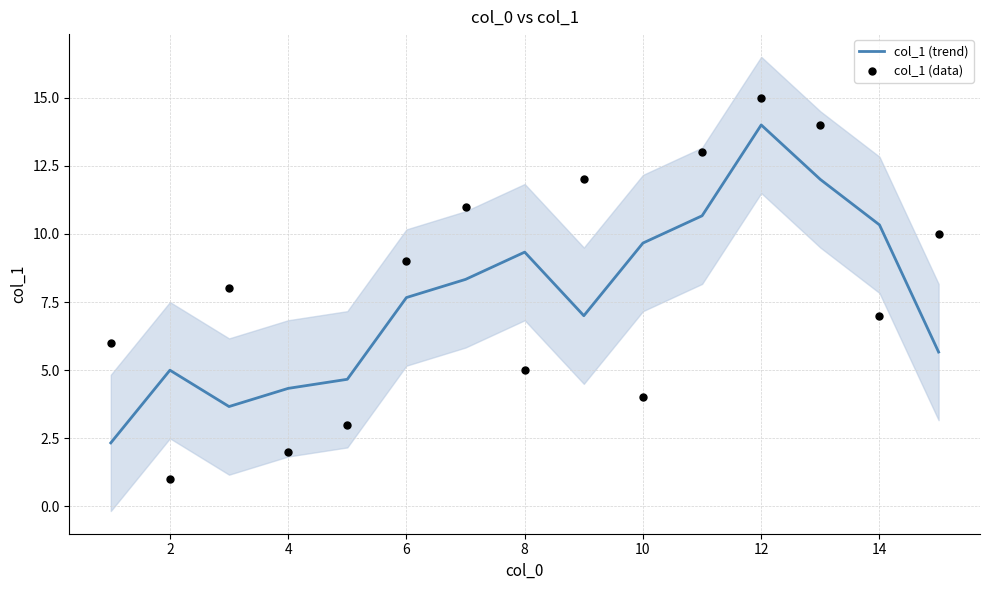

Which series reaches the maximum Y coordinate?

col_1 (data)